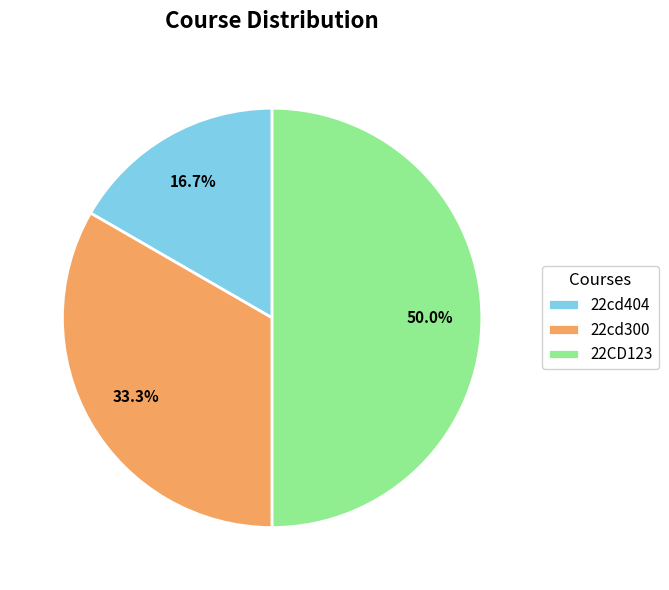

Count the number of slices in the pie.

3